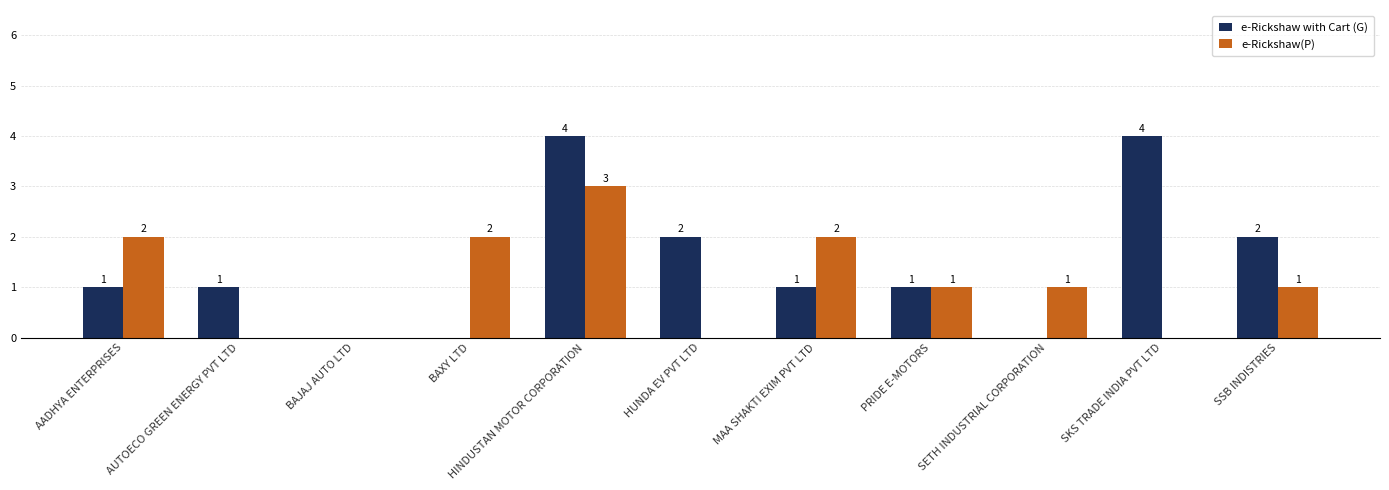

Which series has the largest range (max minus min)?

e-Rickshaw with Cart (G)